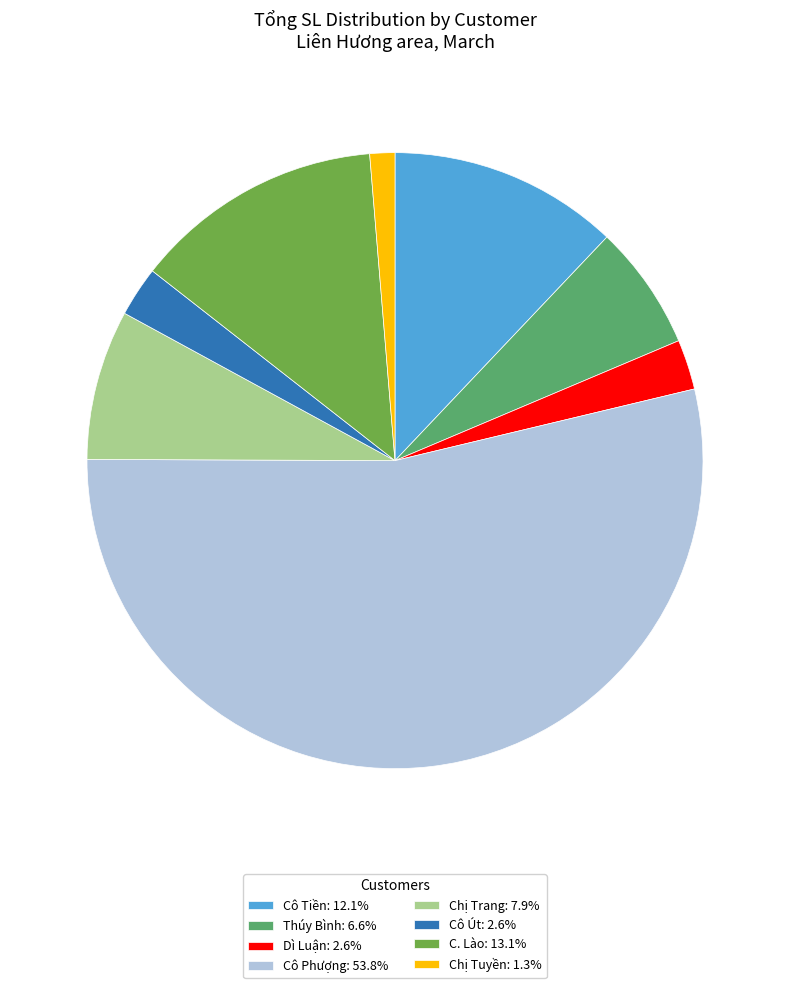

Is the sum of C. Lào: 13.1% and Chị Trang: 7.9% greater than half?

No